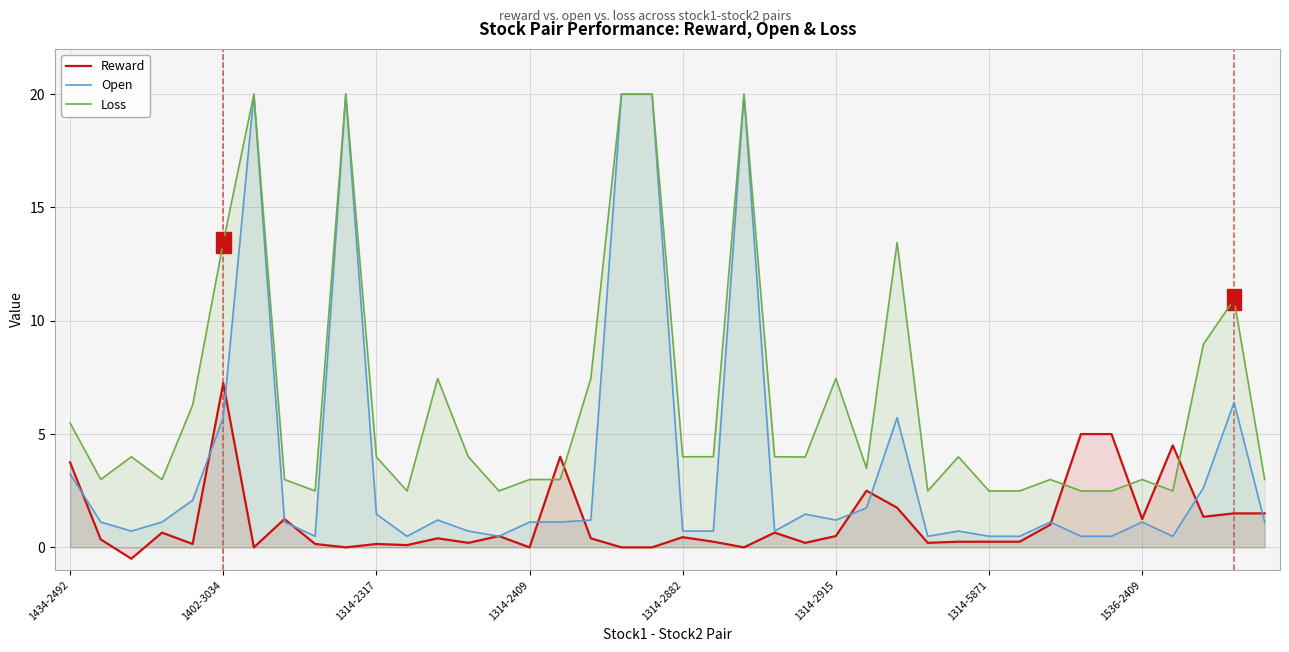

What is the difference between the highest and lowest values at 17?

7.1